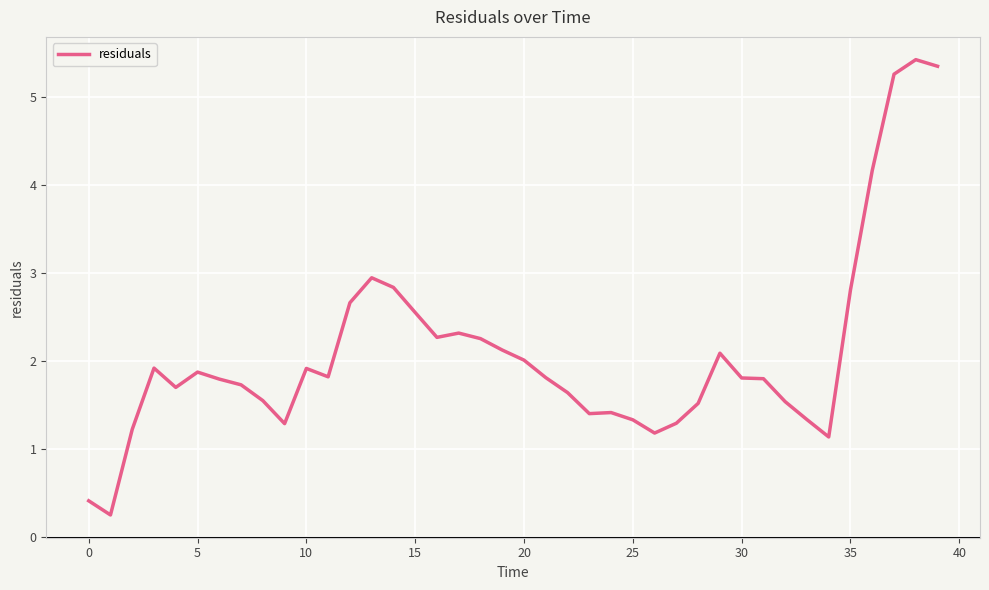

What is the minimum value shown in the chart?

0.3